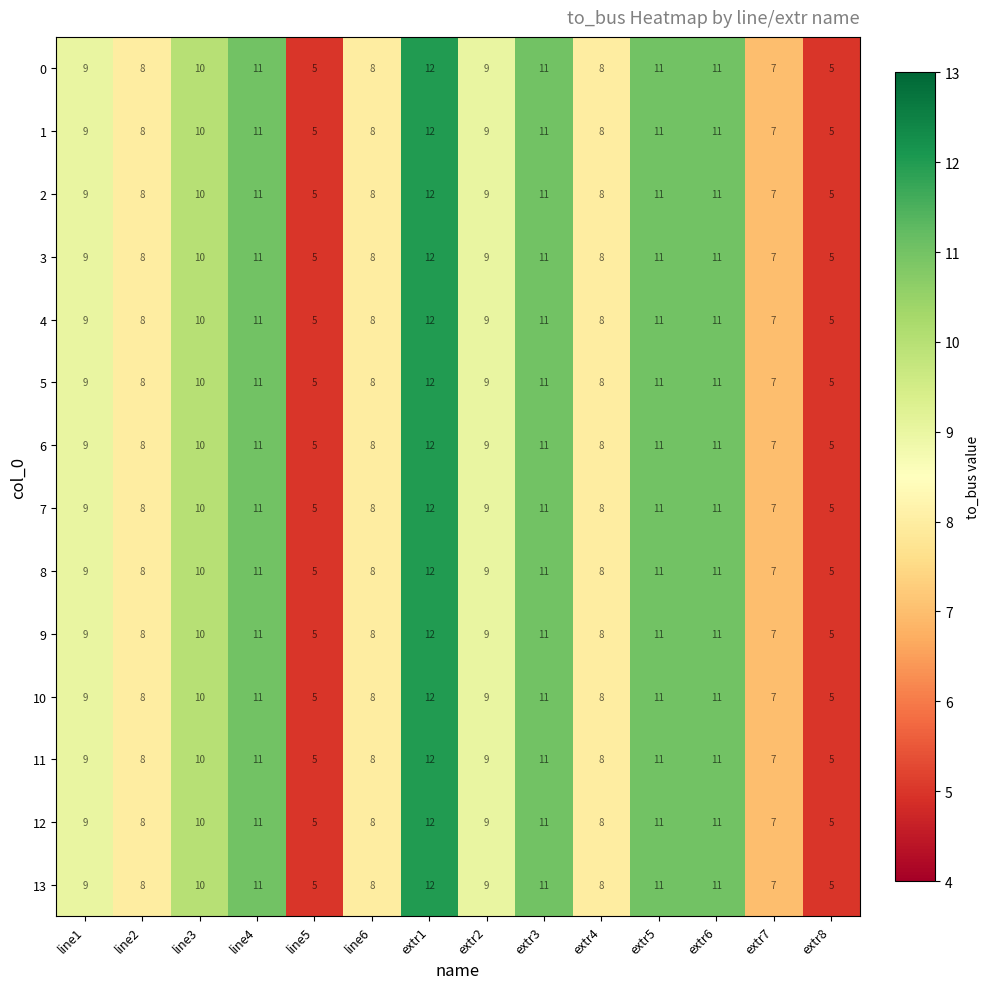

Read the 9 value at line6.

8